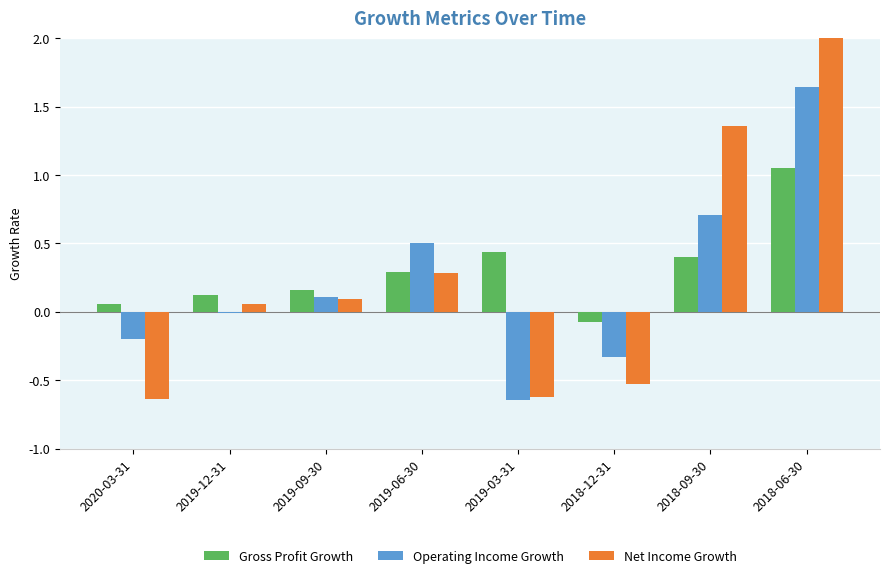

How many bars are there in each group?

3